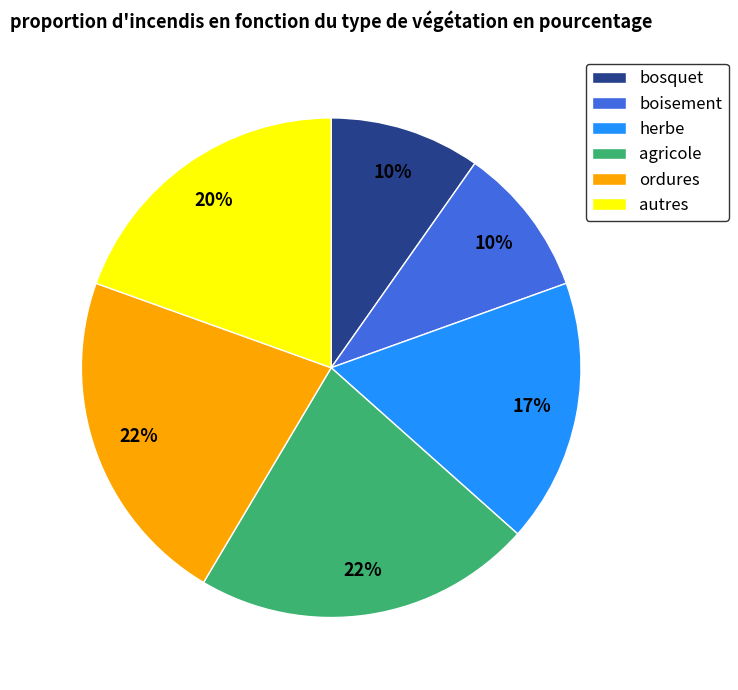

To the nearest percent, what is the difference between the boisement and autres slice percentages?

10%